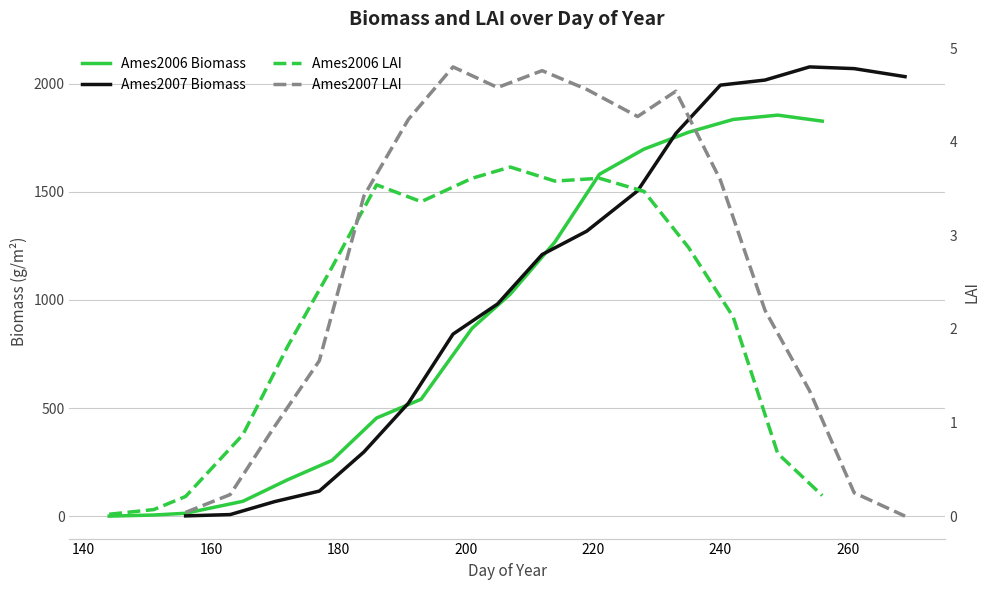

True or false: Ames2006 LAI and Ames2007 Biomass intersect in this chart.

False